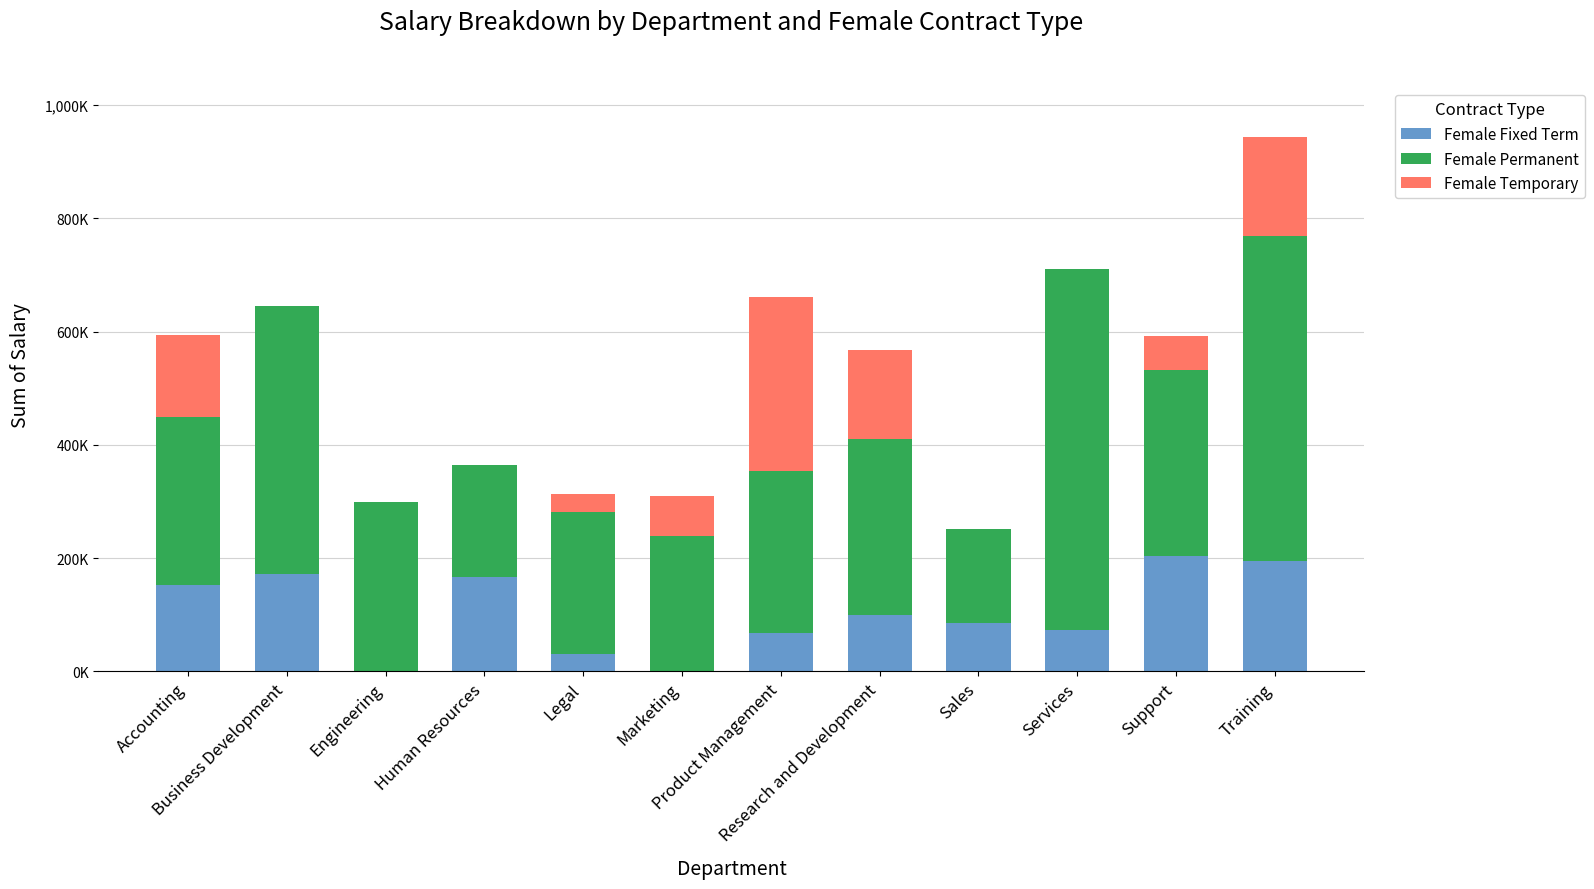

Which series changed the most between Engineering and Human Resources?

Female Fixed Term